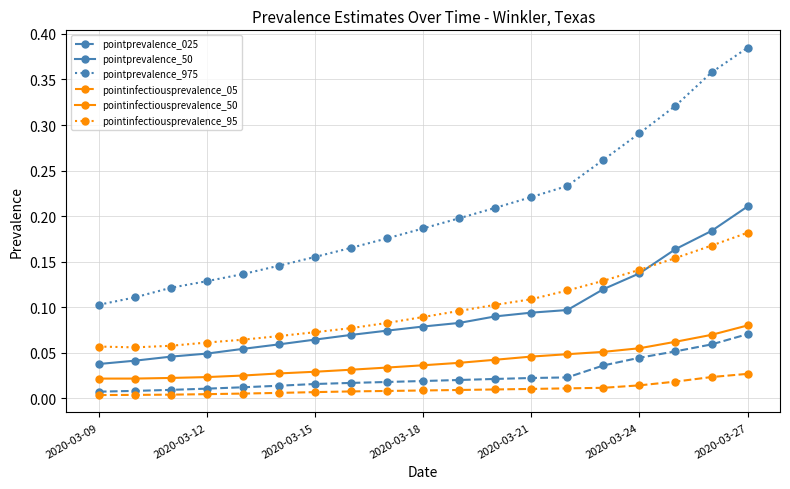

True or false: pointinfectiousprevalence_50 and pointinfectiousprevalence_05 intersect in this chart.

False